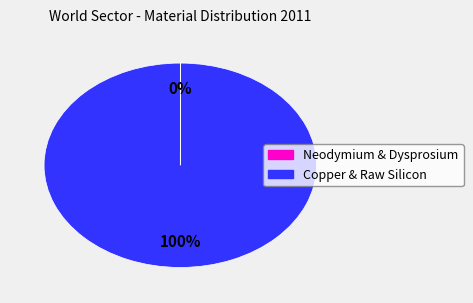

Is there any slice that represents more than half of the pie?

Yes